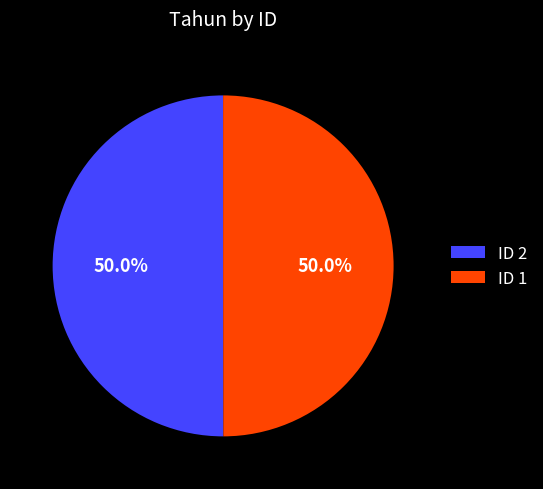

Combined, what portion of the pie is ID 2 and ID 1?

100.0%